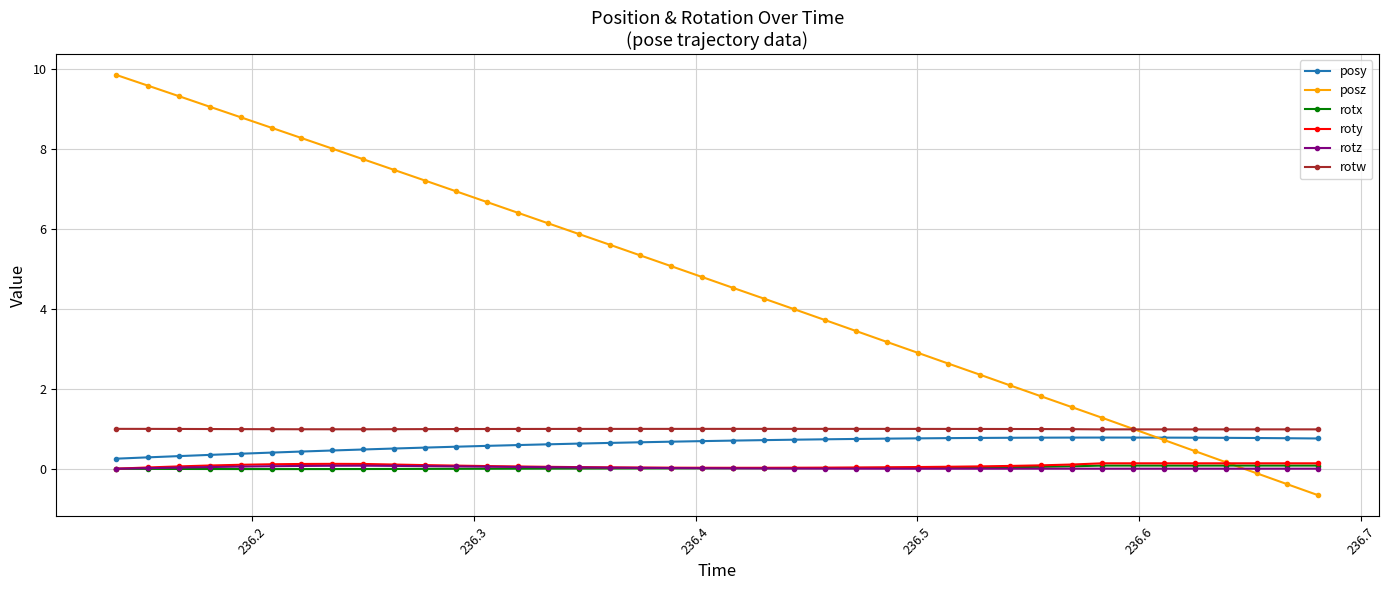

Which series has the largest range (max minus min)?

posz